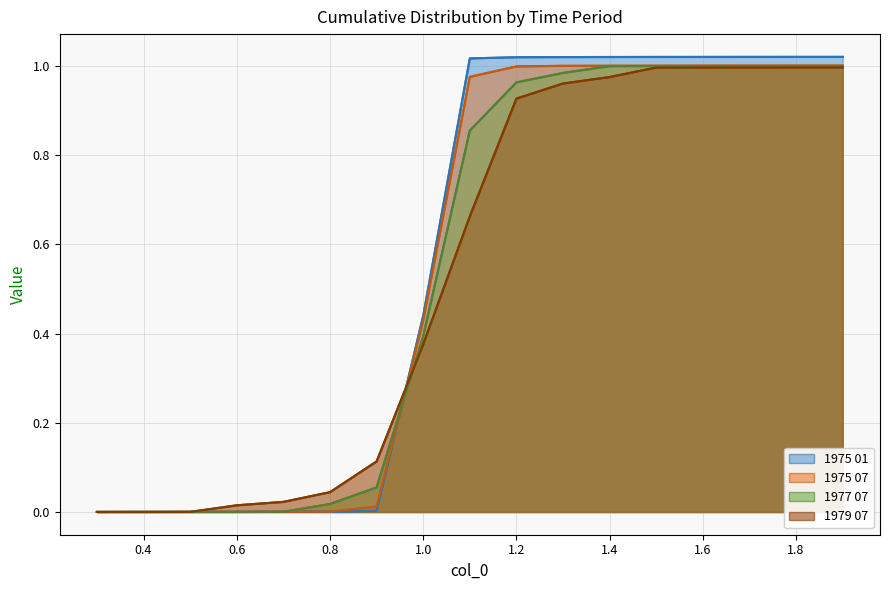

Which series ends up on top after the final intersection of 1977 07 and 1979 07?

1977 07